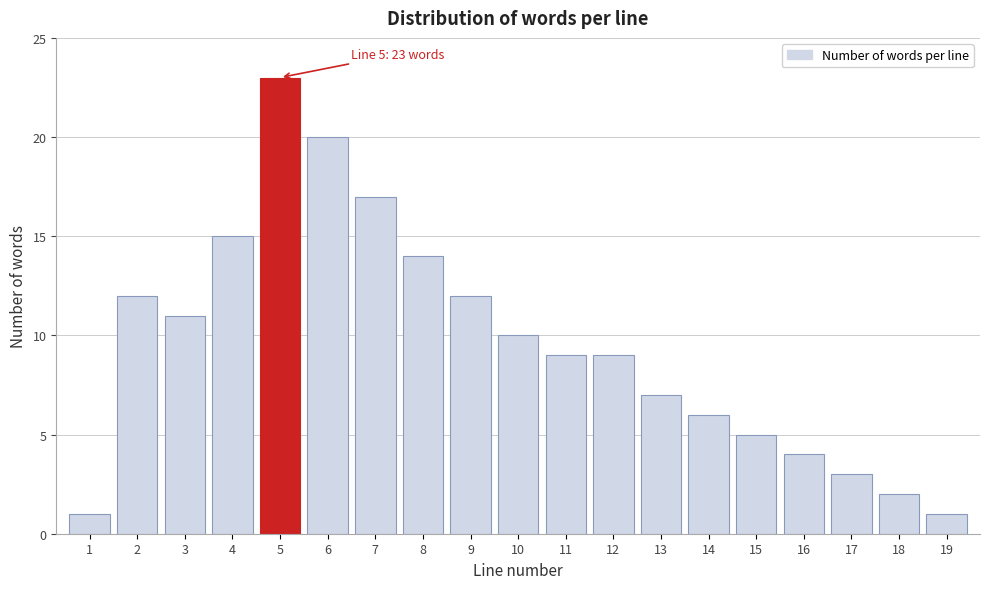

Reading left to right, list all the values displayed in this chart.

1	12	11	15	23	20	17	14	12	10	9	9	7	6	5	4	3	2	1